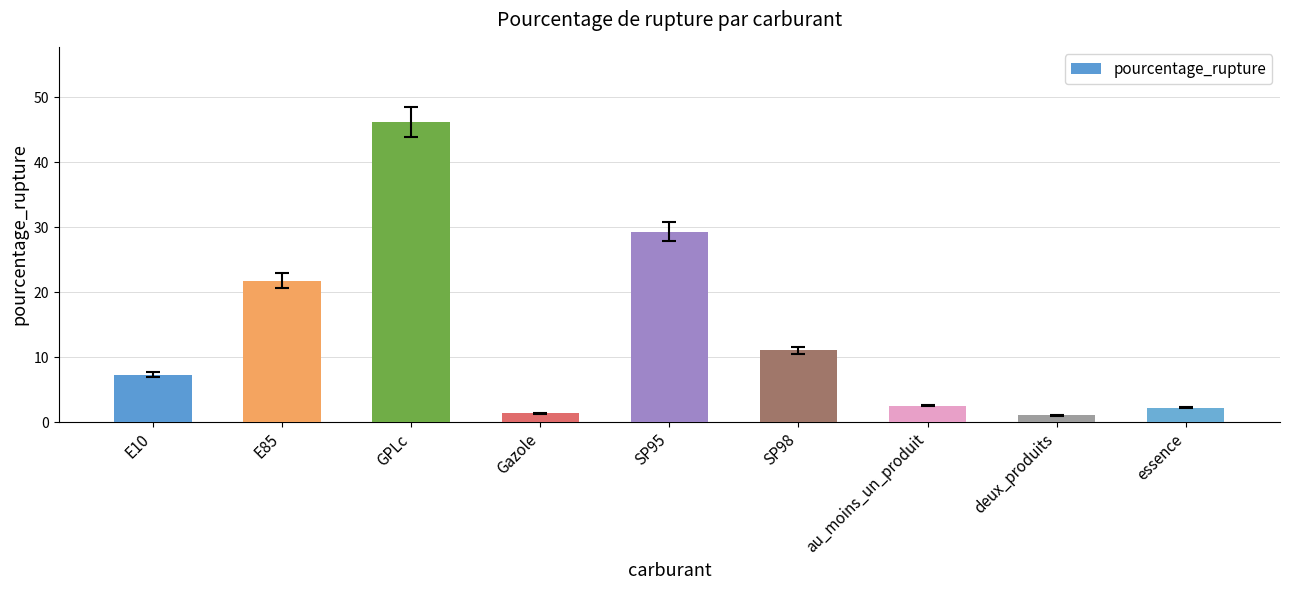

Does the chart contain stacked bars?

No